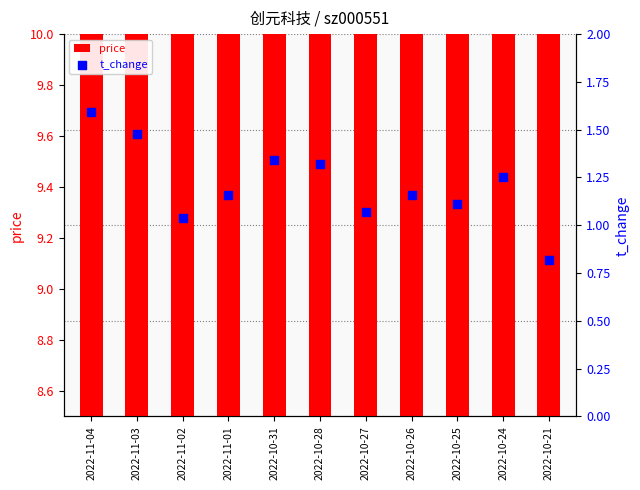

At how many categories does at least one series exceed 2?

11